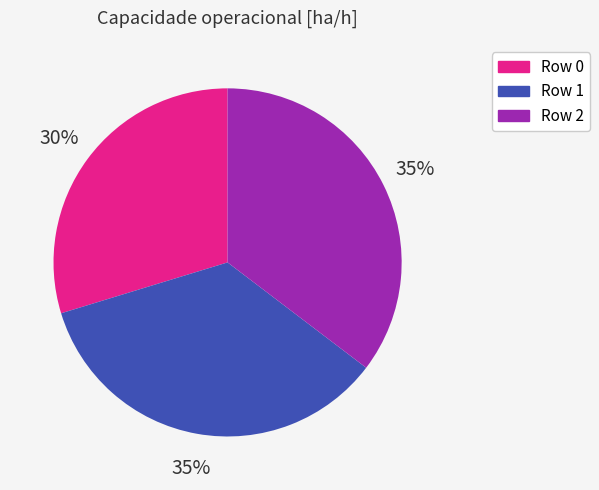

Count the number of slices in the pie.

3